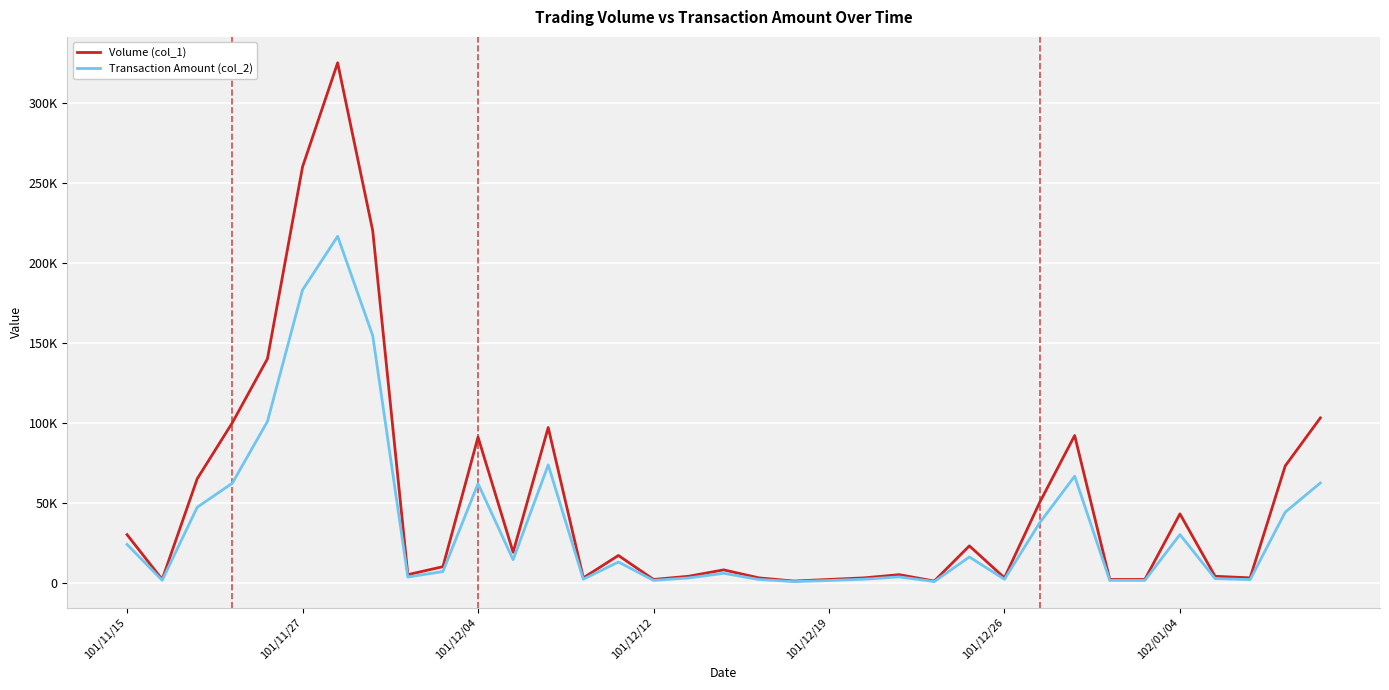

Which series has the largest range (max minus min)?

Volume (col_1)